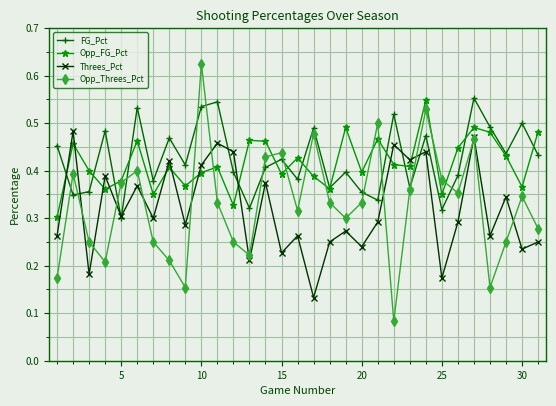

Which series has the widest spread of values?

Opp_Threes_Pct